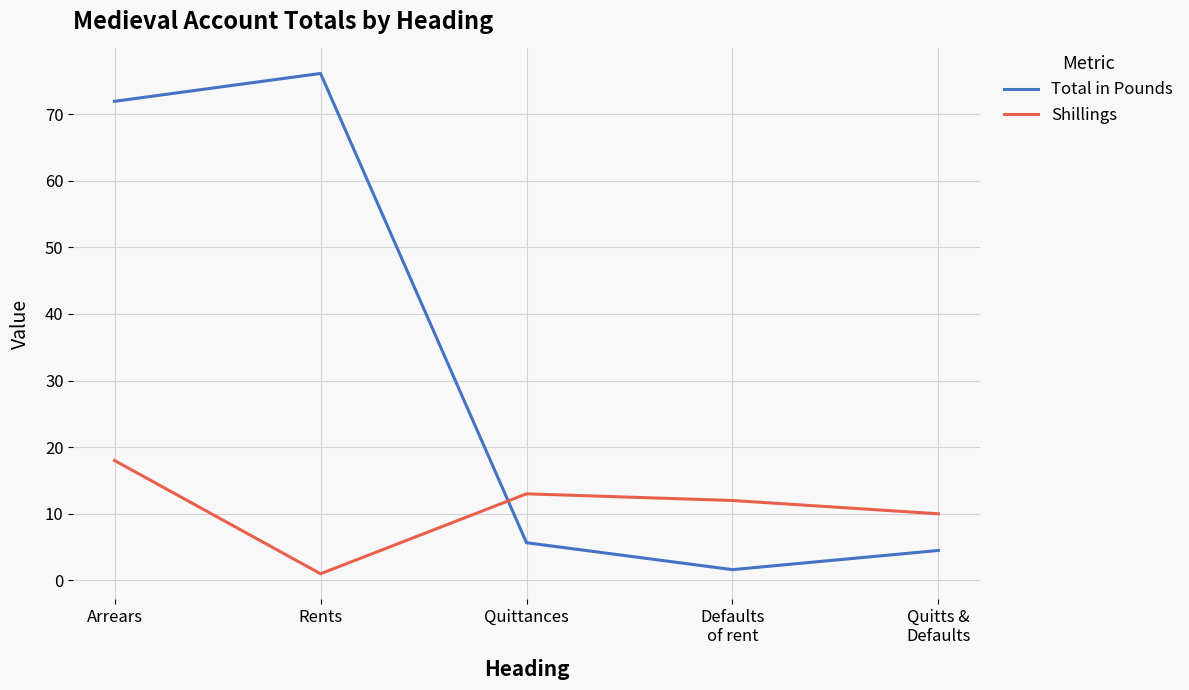

How many interior local peaks does the Total in Pounds series have?

1